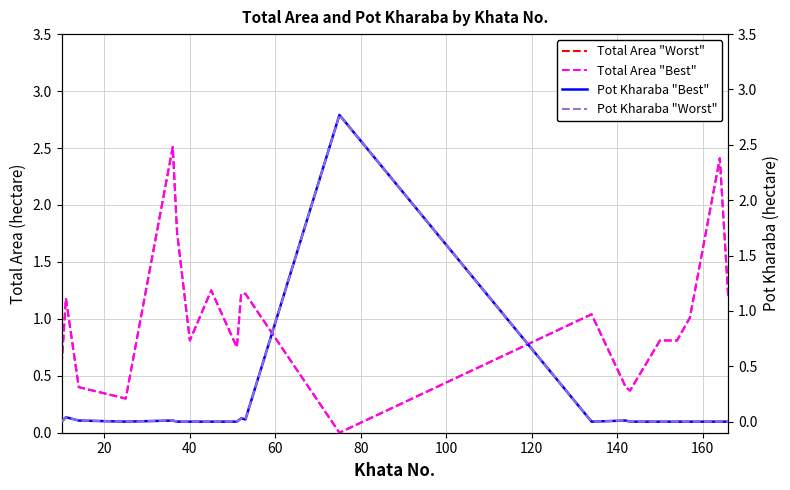

Reading right to left, transcribe all the data shown in this chart.

Total Area "Worst": 1.2	2.4	1.0	0.8	0.8	0.4	0.4	1.0	0.0	1.2	1.2	0.8	1.2	0.8	1.8	2.5	0.3	0.4	1.2	0.6
Total Area "Best": 1.2	2.4	1.0	0.8	0.8	0.4	0.4	1.0	0.0	1.2	1.2	0.8	1.2	0.8	1.8	2.5	0.3	0.4	1.2	0.6
Pot Kharaba "Best": 0.0	0.0	0.0	0.0	0.0	0.0	0.0	0.0	2.8	0.0	0.0	0.0	0.0	0.0	0.0	0.0	0.0	0.0	0.0	0.0
Pot Kharaba "Worst": 0.0	0.0	0.0	0.0	0.0	0.0	0.0	0.0	2.8	0.0	0.0	0.0	0.0	0.0	0.0	0.0	0.0	0.0	0.0	0.0